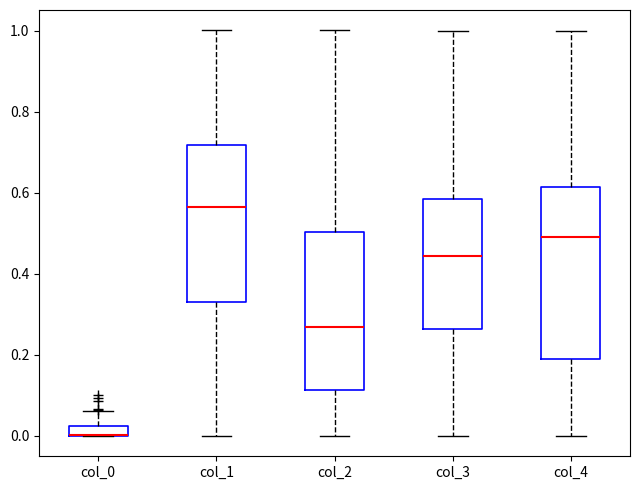

Which box is the tallest, from its lower edge to its upper edge?

col_4